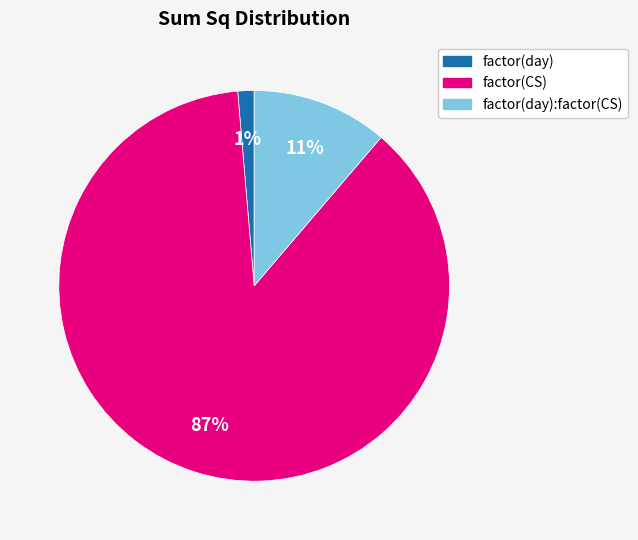

What is the largest slice in the pie chart?

factor(CS)